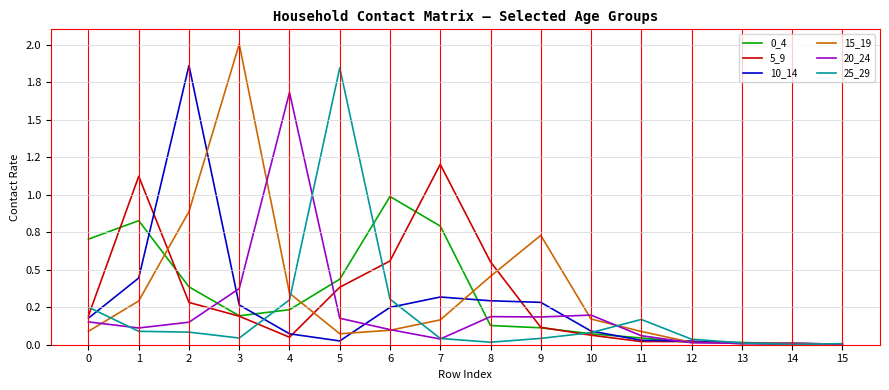

Does the chart have visible grid lines?

Yes